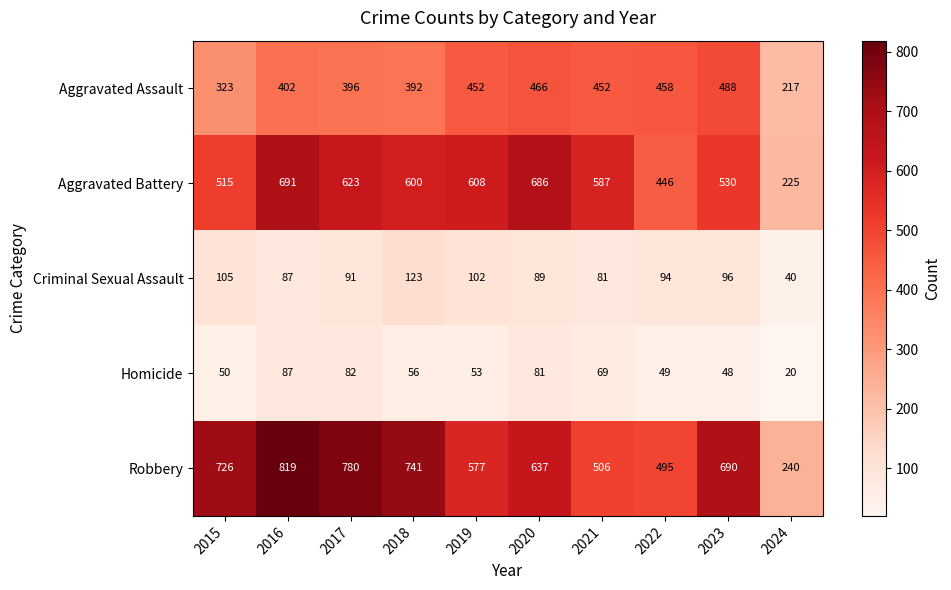

At which label does Robbery first exceed 690?

2015